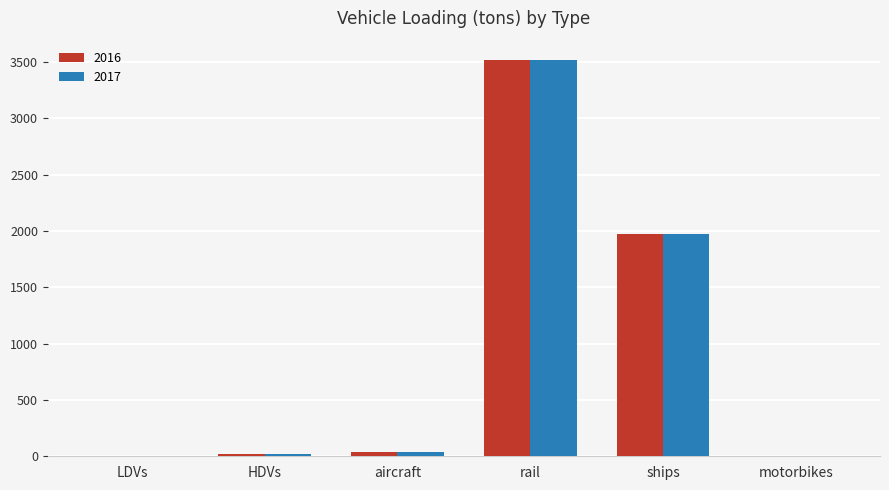

At which label is 2016 closest to 1756?

ships